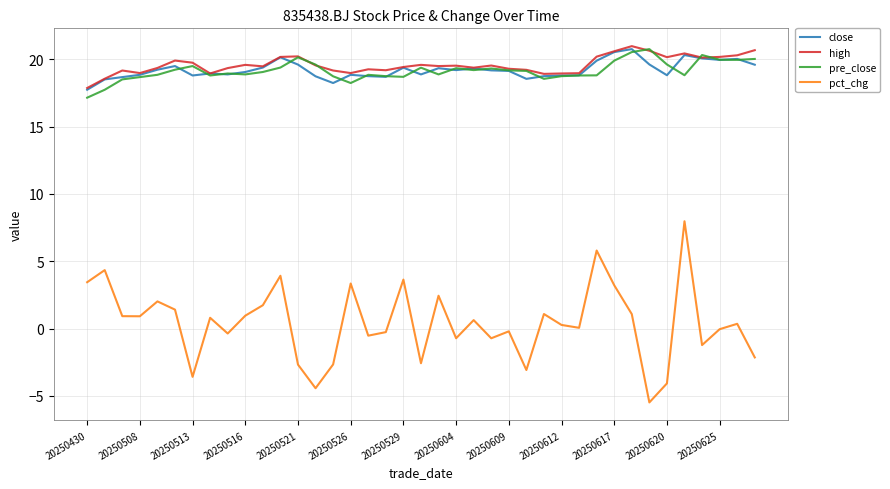

Which series has the largest range (max minus min)?

pct_chg